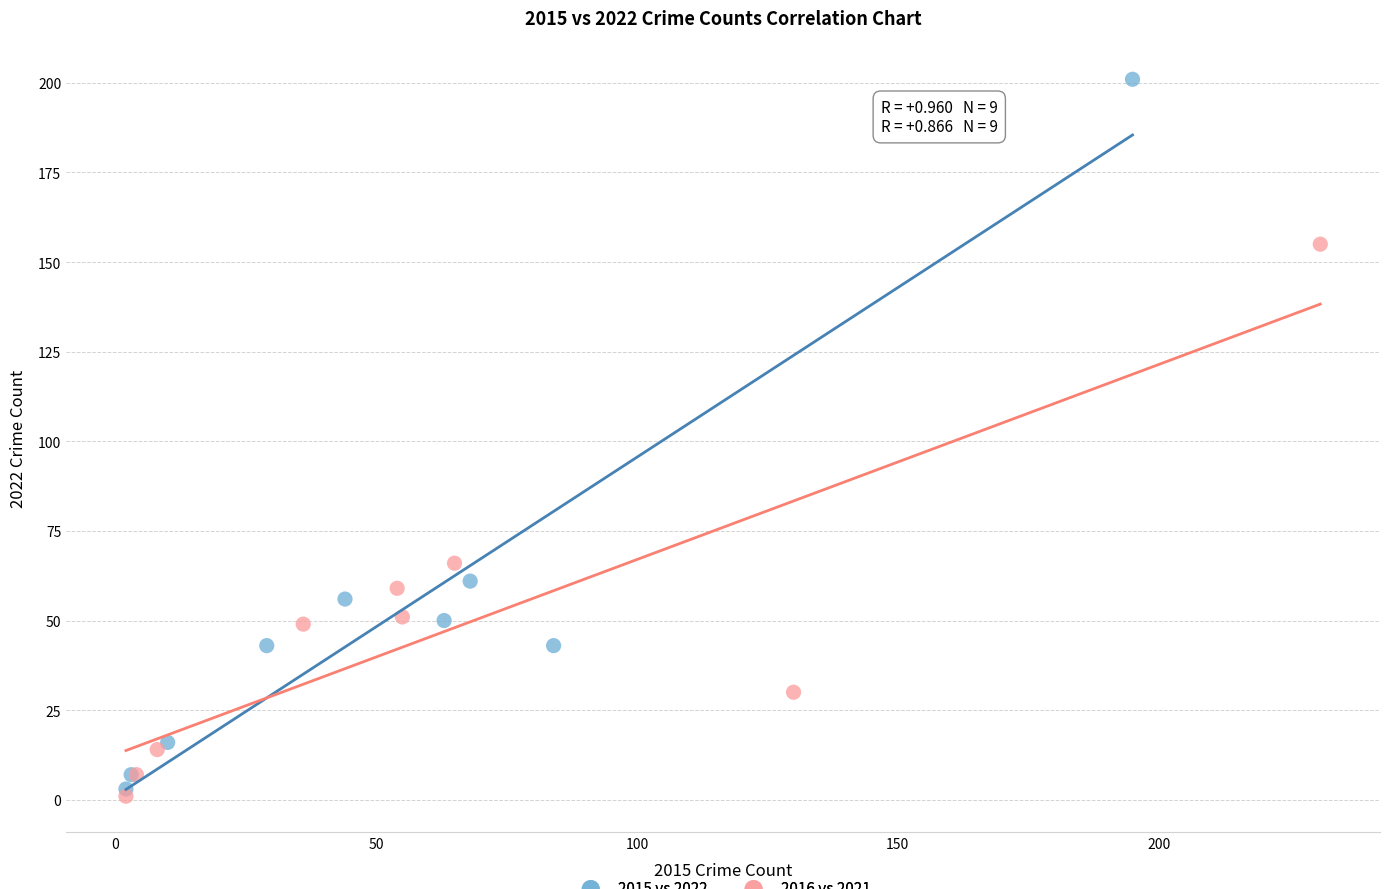

Which series has the largest Y range (max minus min)?

2015 vs 2022